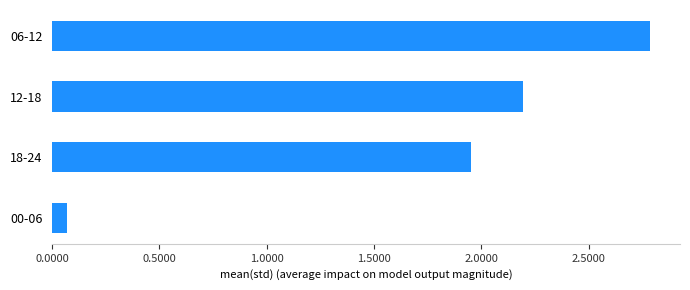

What is the change in value from 12-18 to 06-12?

+0.6